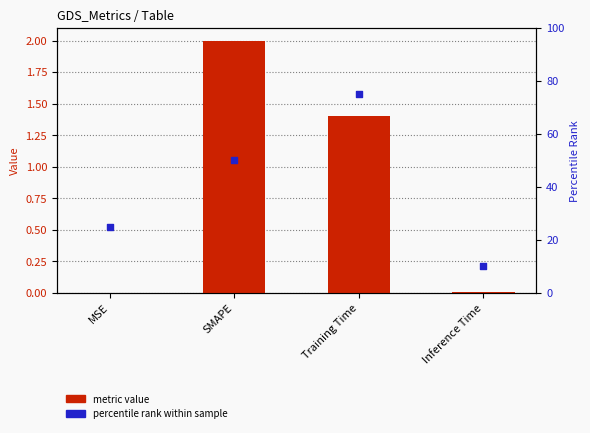

Which series has the widest spread of Y values?

percentile rank